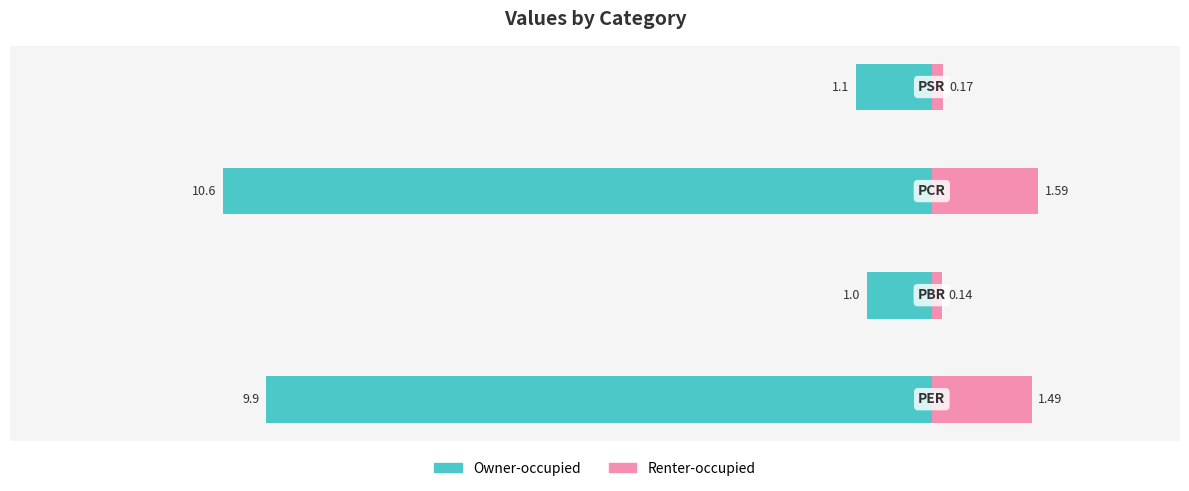

At how many categories does at least one series exceed -1?

4